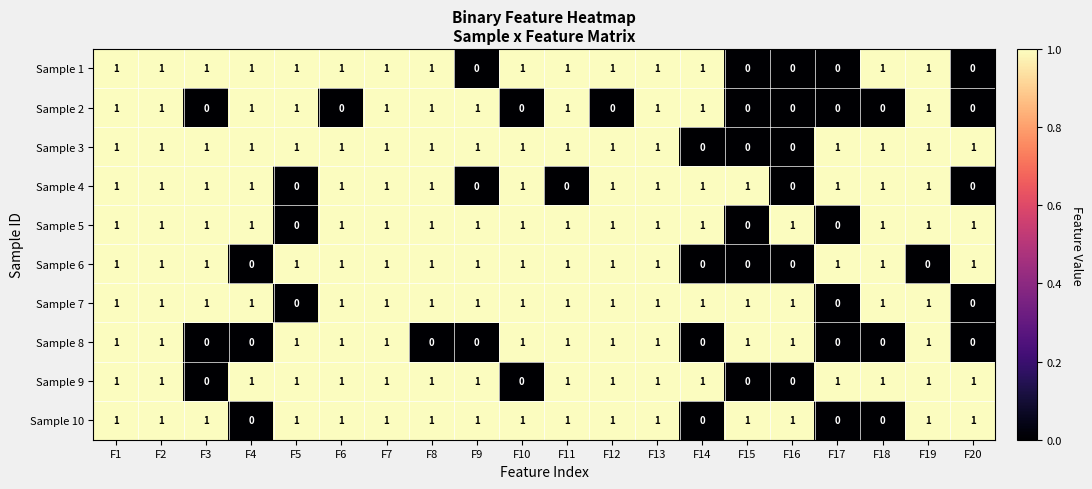

What is the total value across all series at F19?

9